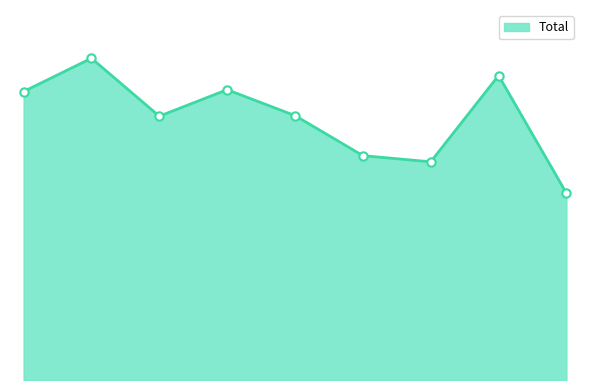

Does the chart display data point markers on the line(s)?

No